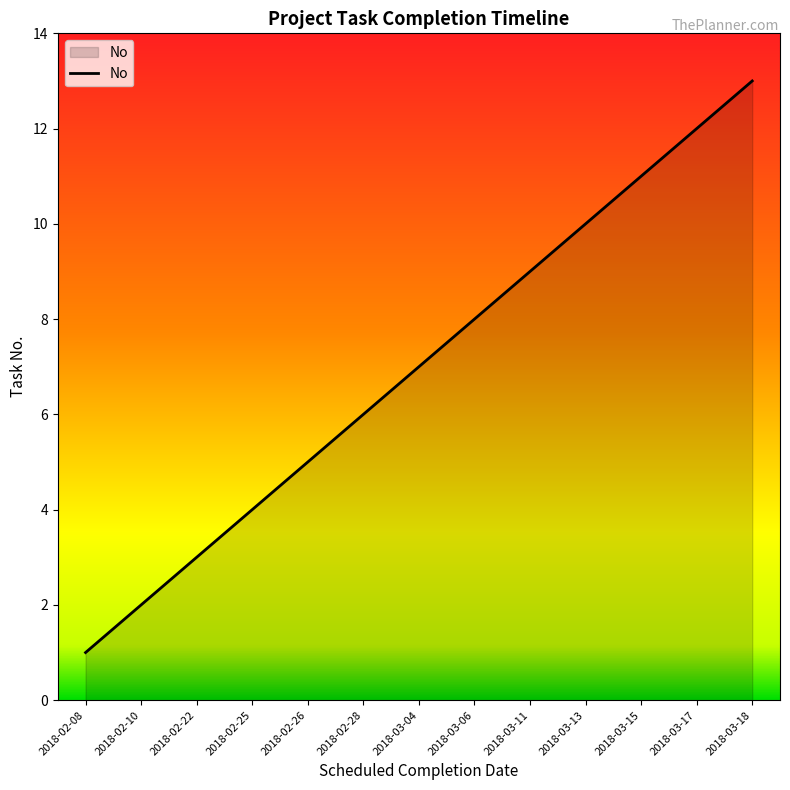

What is the smallest value displayed?

1